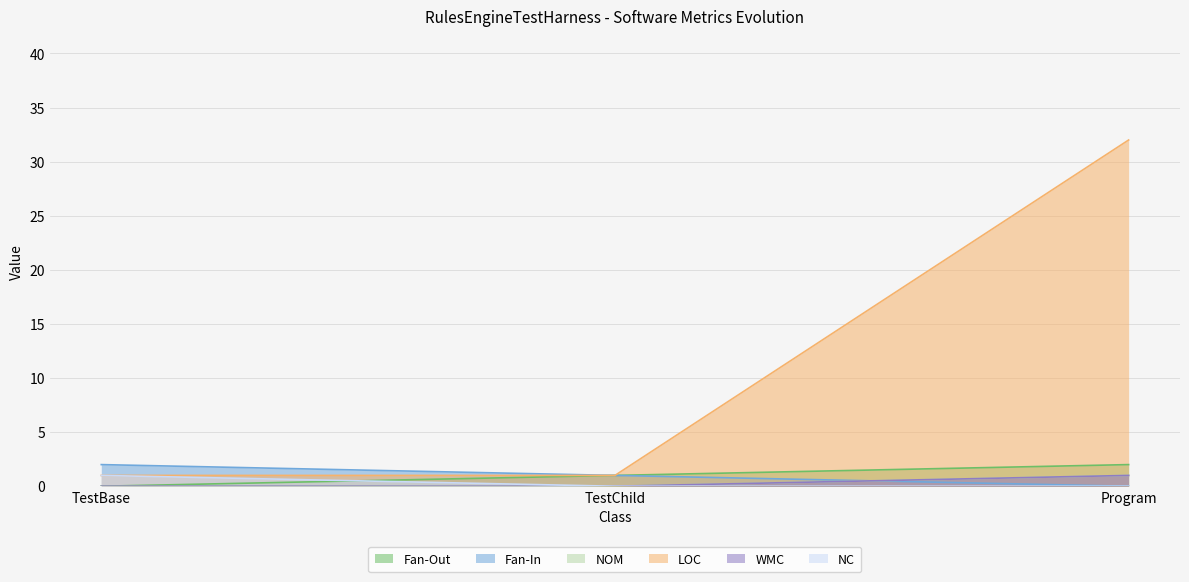

What position from the left is TestBase?

1